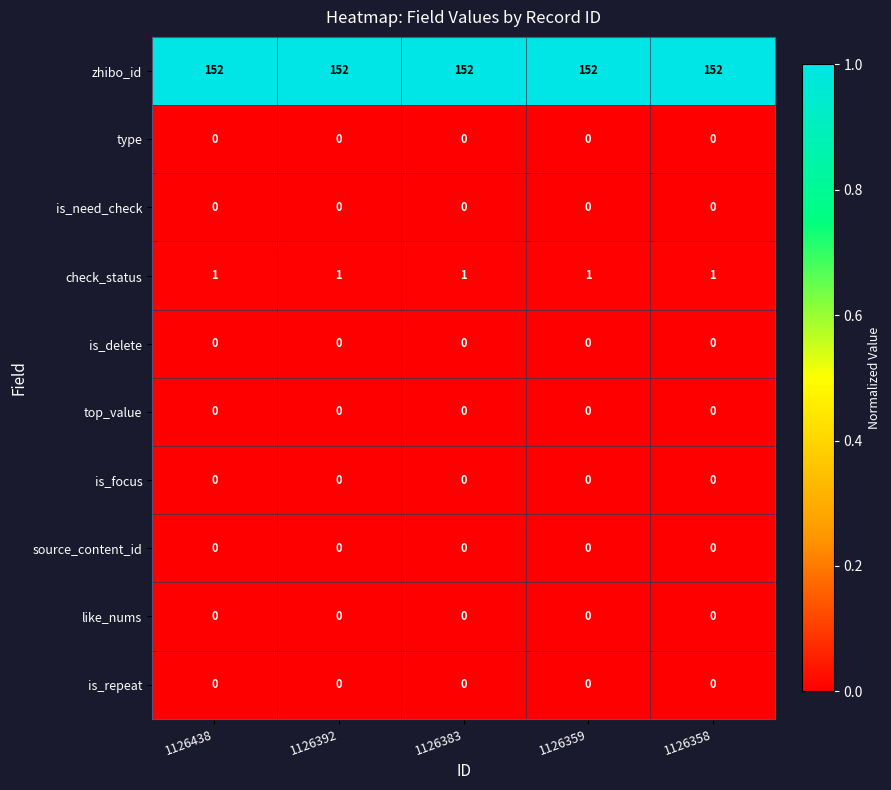

Which series has the largest total across all categories?

zhibo_id